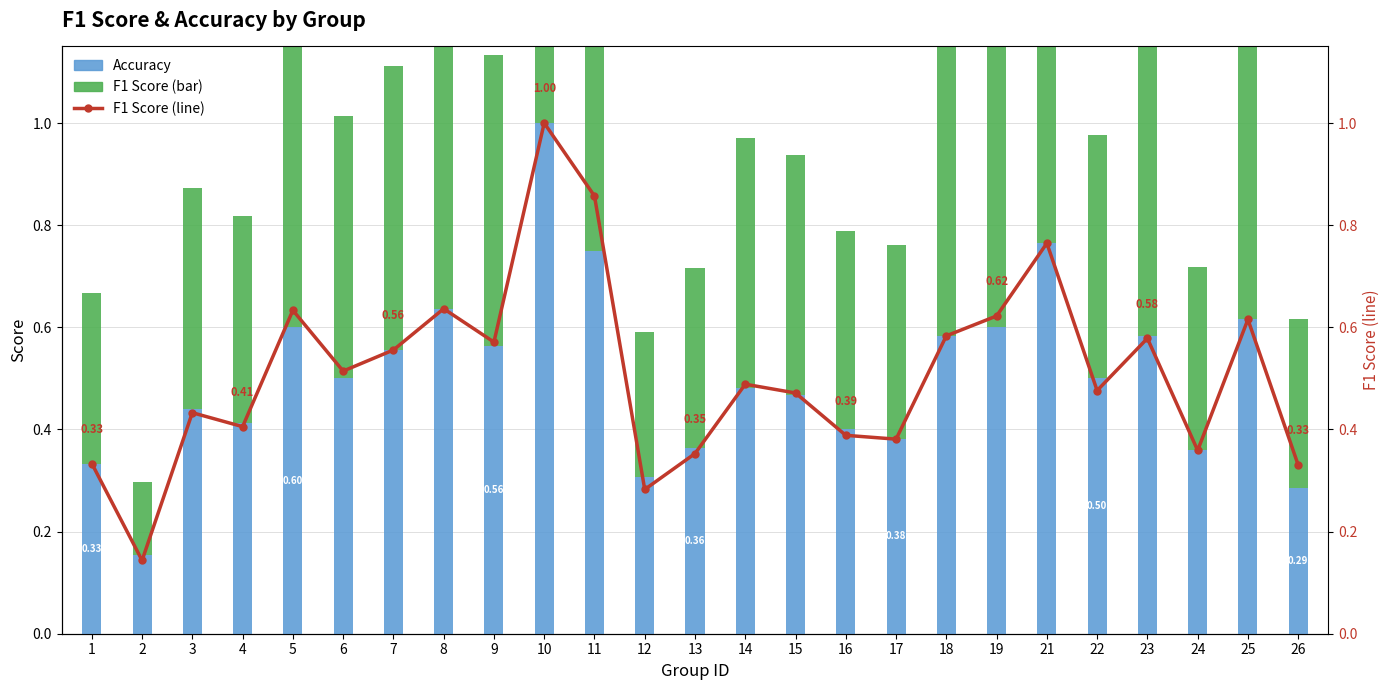

How many data points does each series have?

25